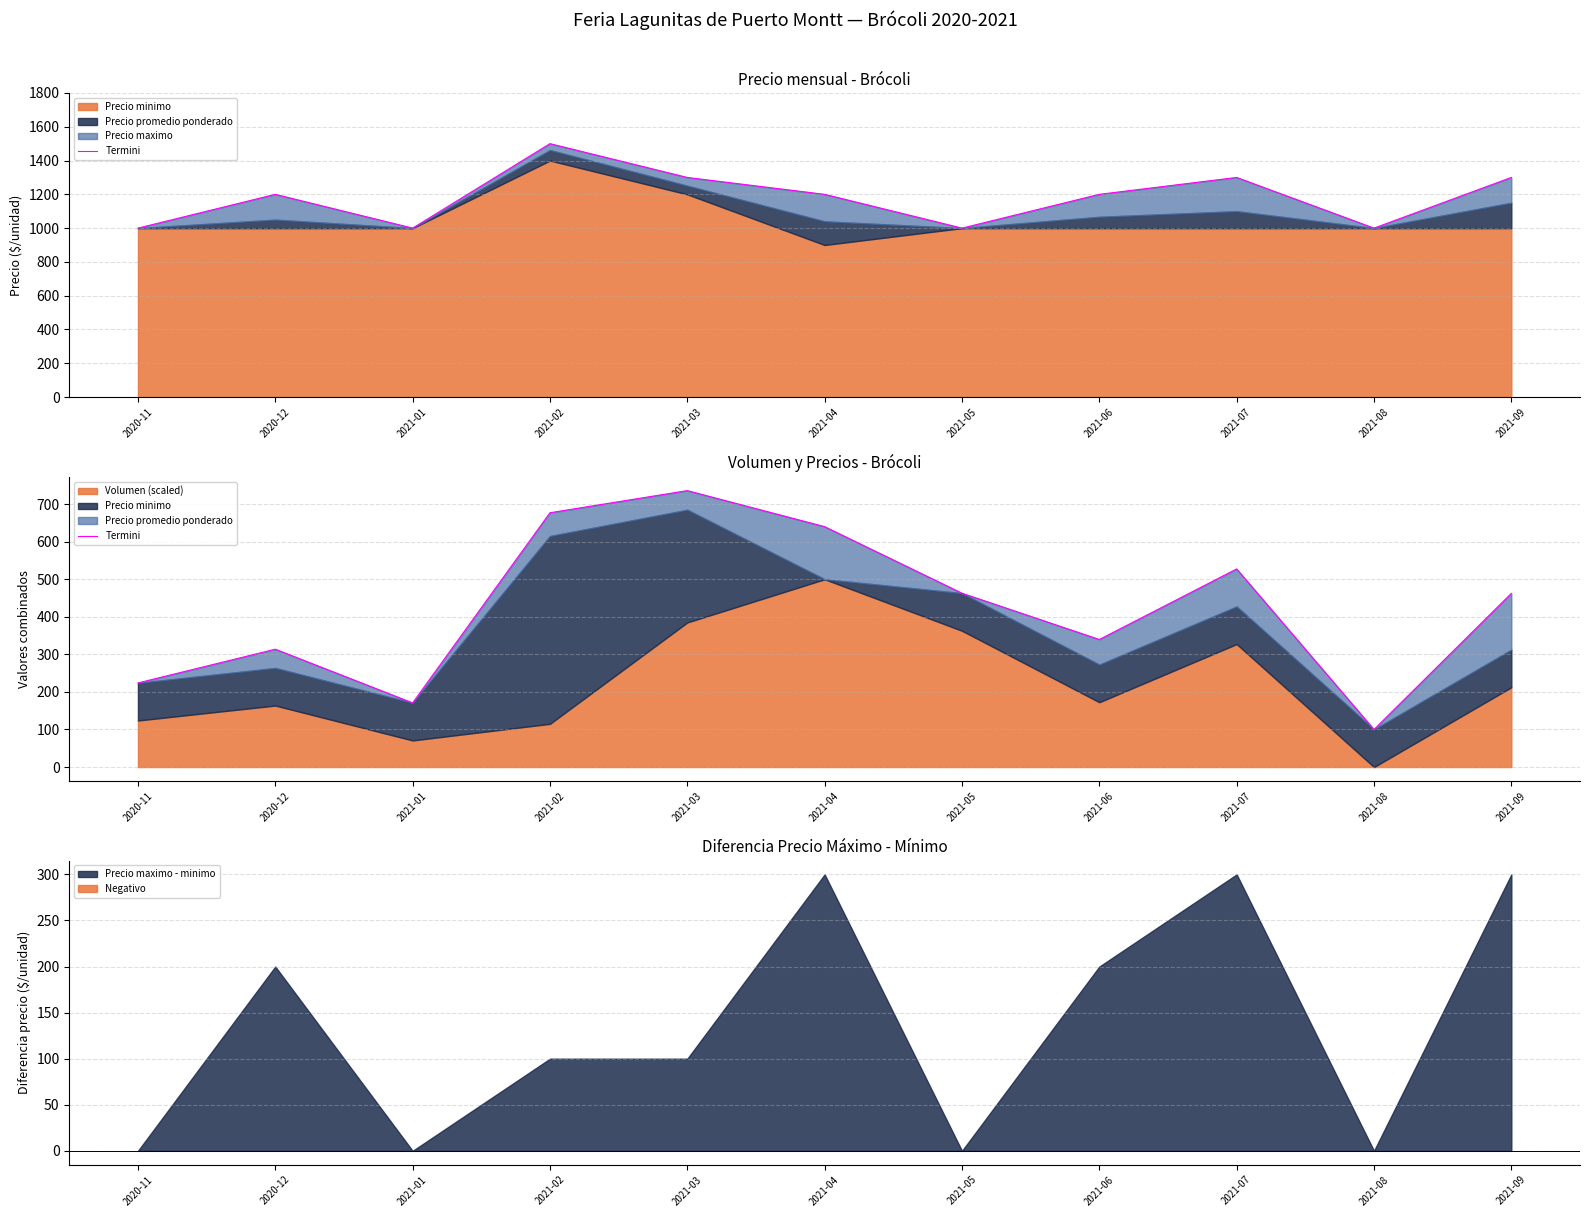

At which label is the value closest to 417?

2021-09